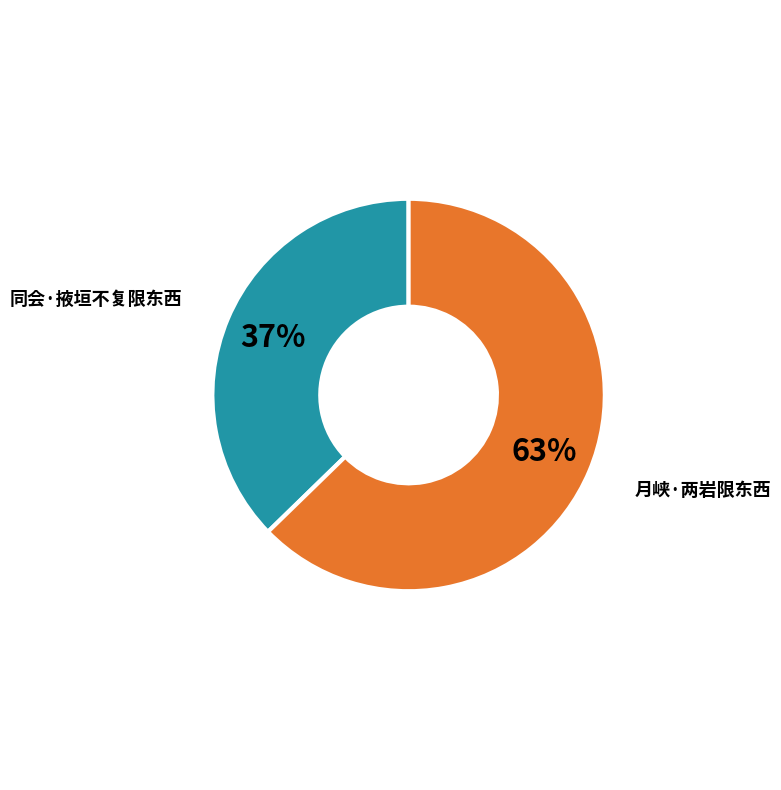

To the nearest percent, what is the average slice percentage?

50%